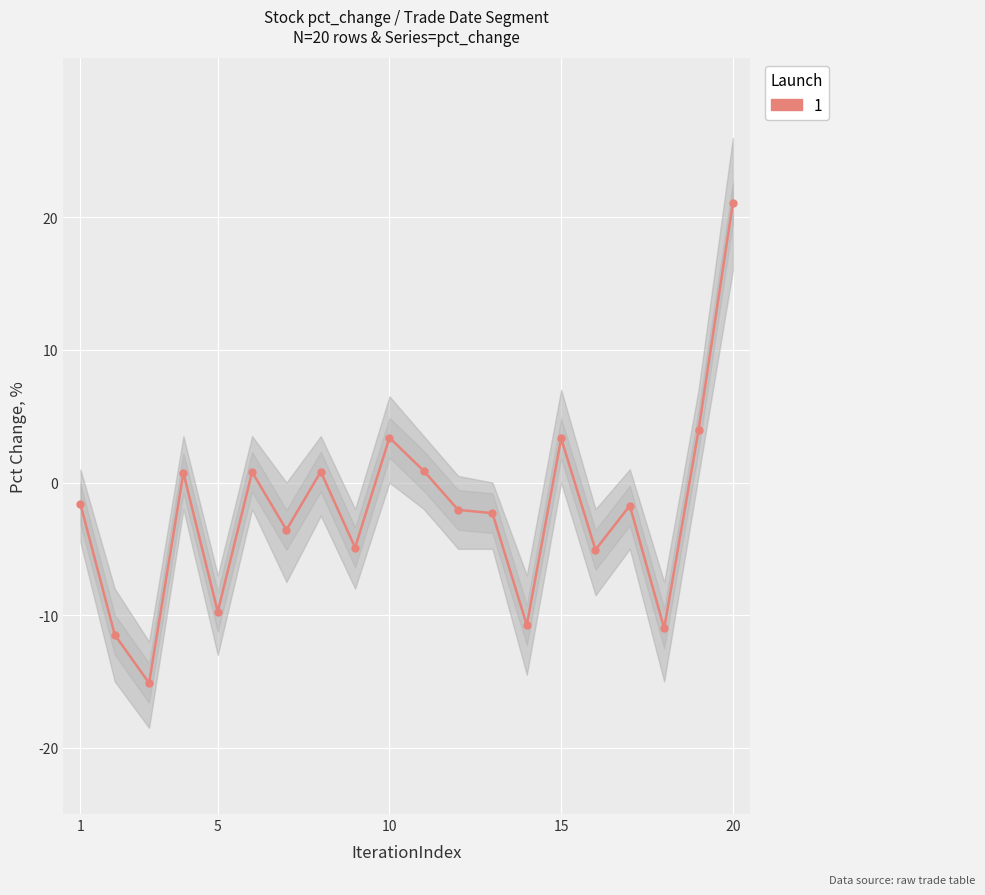

Reading left to right, list all the values displayed in this chart.

pct_change: -1.6	-11.5	-15.1	0.7	-9.8	0.8	-3.6	0.8	-4.9	3.4	0.9	-2.1	-2.3	-10.8	3.3	-5.1	-1.7	-11.0	3.9	21.1
pct_change_upper: 1.0	-8.0	-12.0	3.5	-7.0	3.5	0.0	3.5	-2.0	6.5	3.5	0.5	0.0	-7.0	7.0	-2.0	1.0	-7.5	7.0	26.0
pct_change_lower: -4.5	-15.0	-18.5	-2.0	-13.0	-2.0	-7.5	-2.5	-8.0	0.0	-2.0	-5.0	-5.0	-14.5	0.0	-8.5	-5.0	-15.0	0.5	16.0